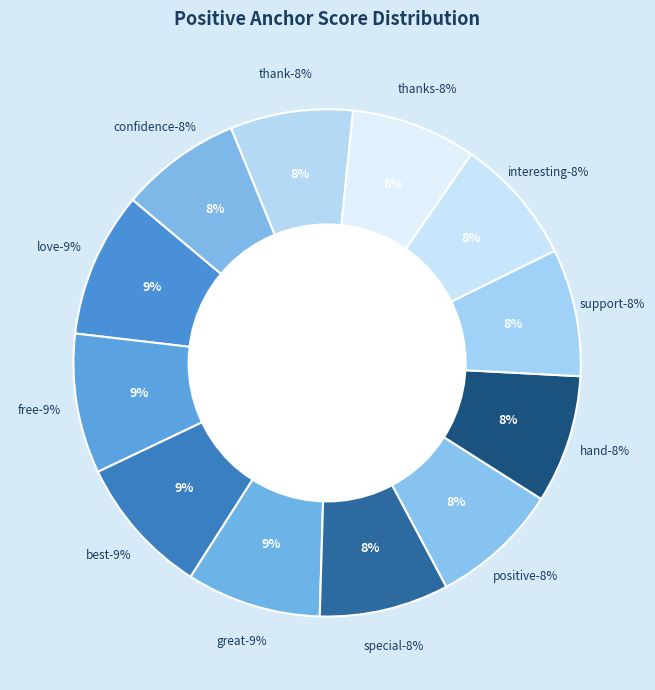

Count the number of slices in the pie.

12